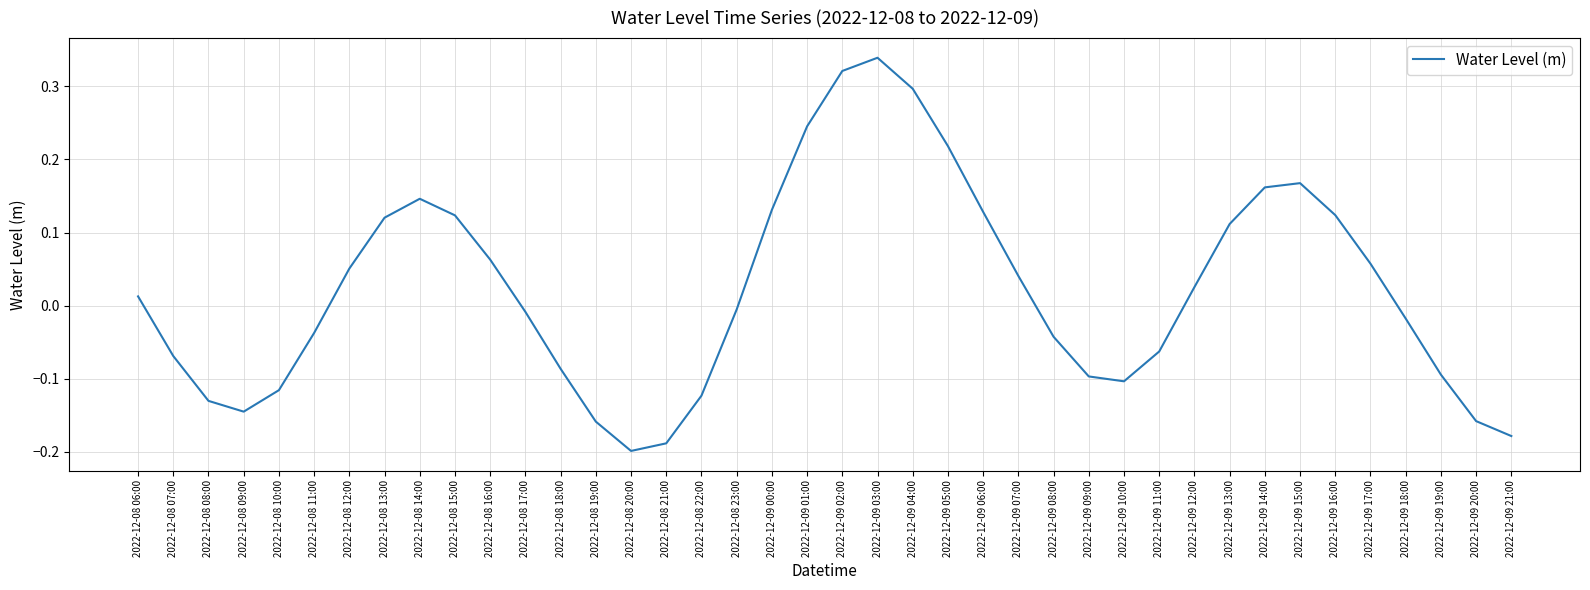

Which label corresponds to the largest value in the chart?

2022-12-09 03:00